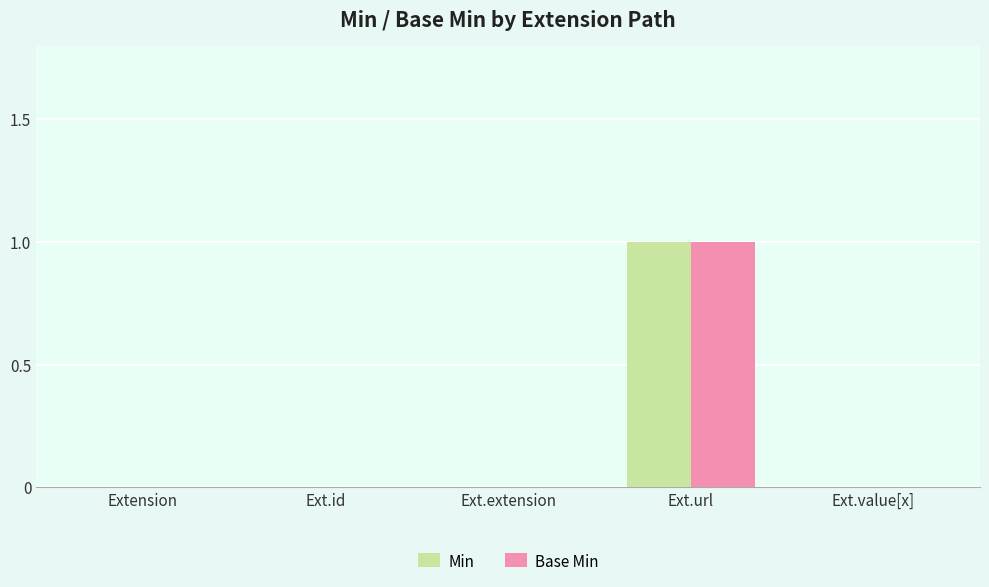

Which label corresponds to the largest value in the chart?

Ext.url